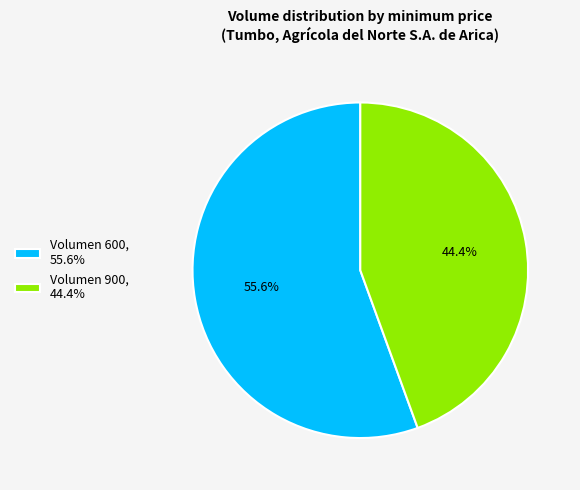

Combined, do Volumen 600 and Volumen 900 account for over 50%?

Yes